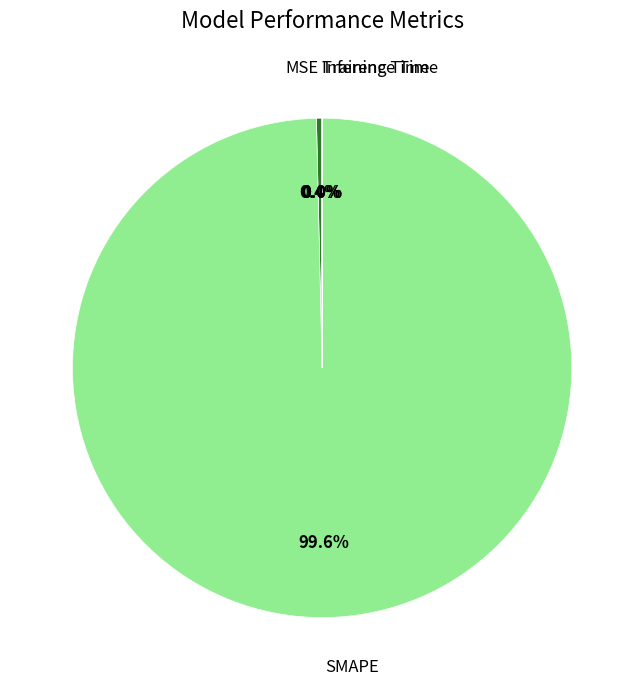

To the nearest percent, what is the difference between the SMAPE and MSE slice percentages?

99%